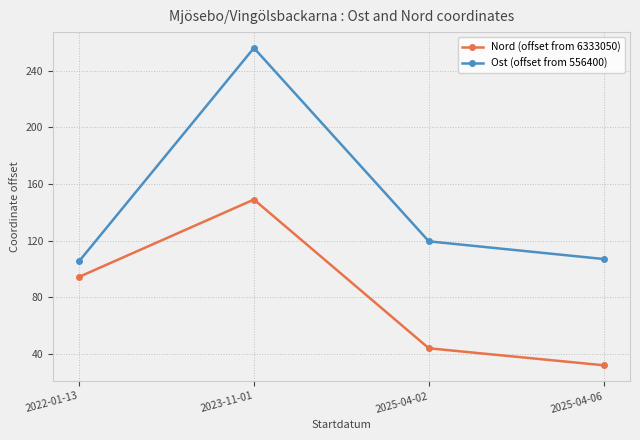

How many interior local peaks does the Ost (offset from 556400) series have?

1